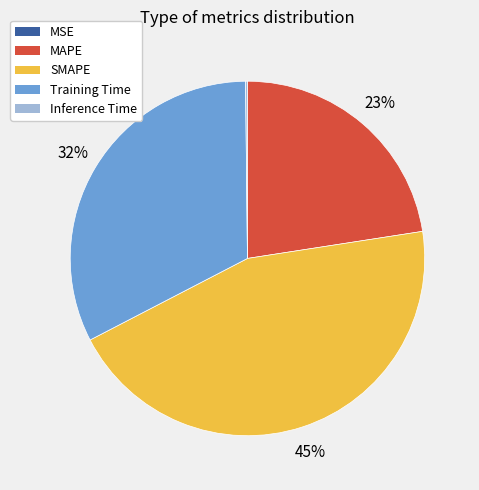

To the nearest percent, what is the average slice percentage?

20%